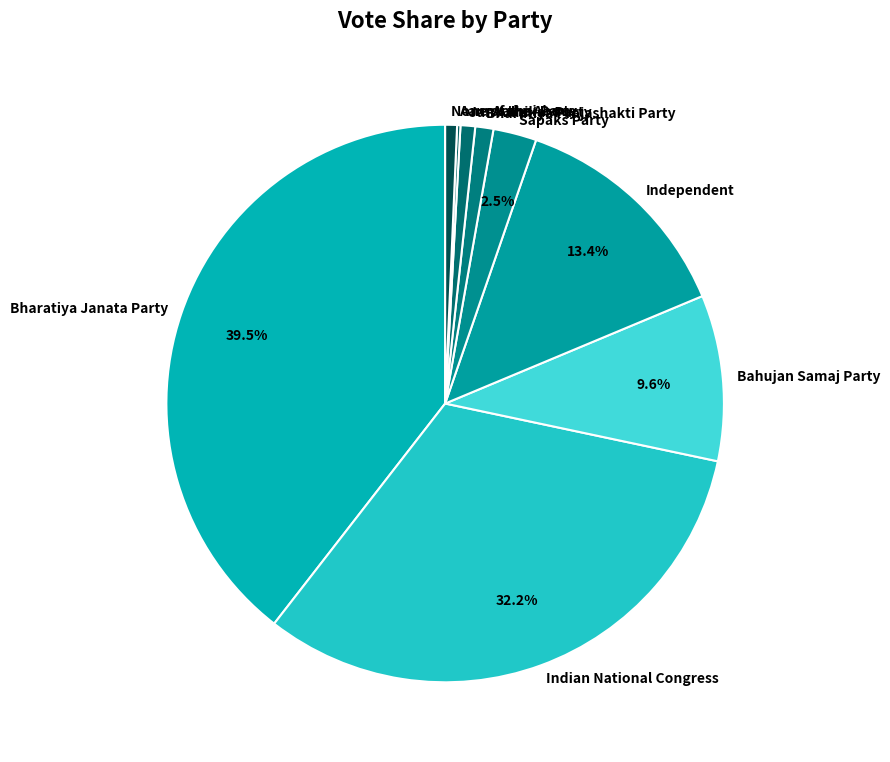

Does any single category account for the majority?

No